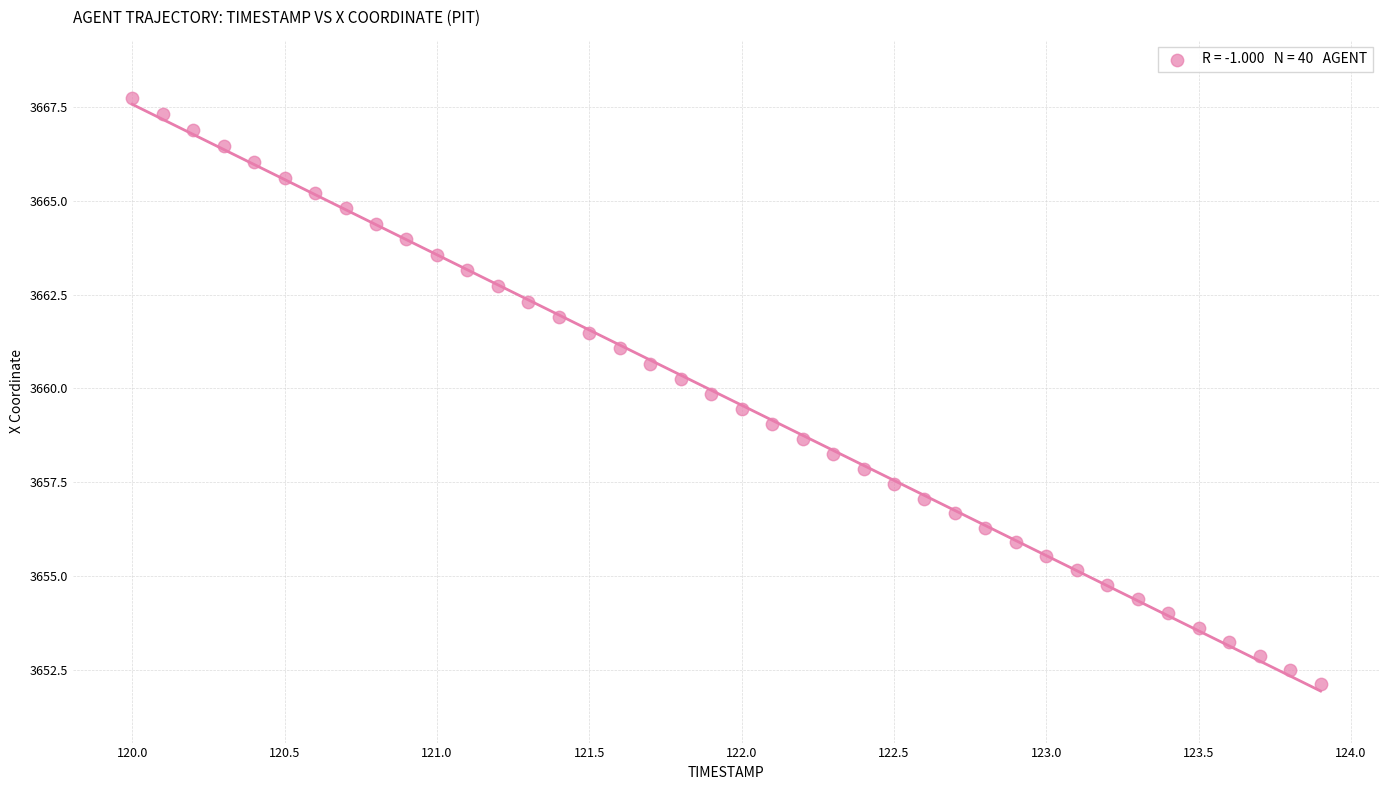

What is the range of X values (max minus min)?

3.9